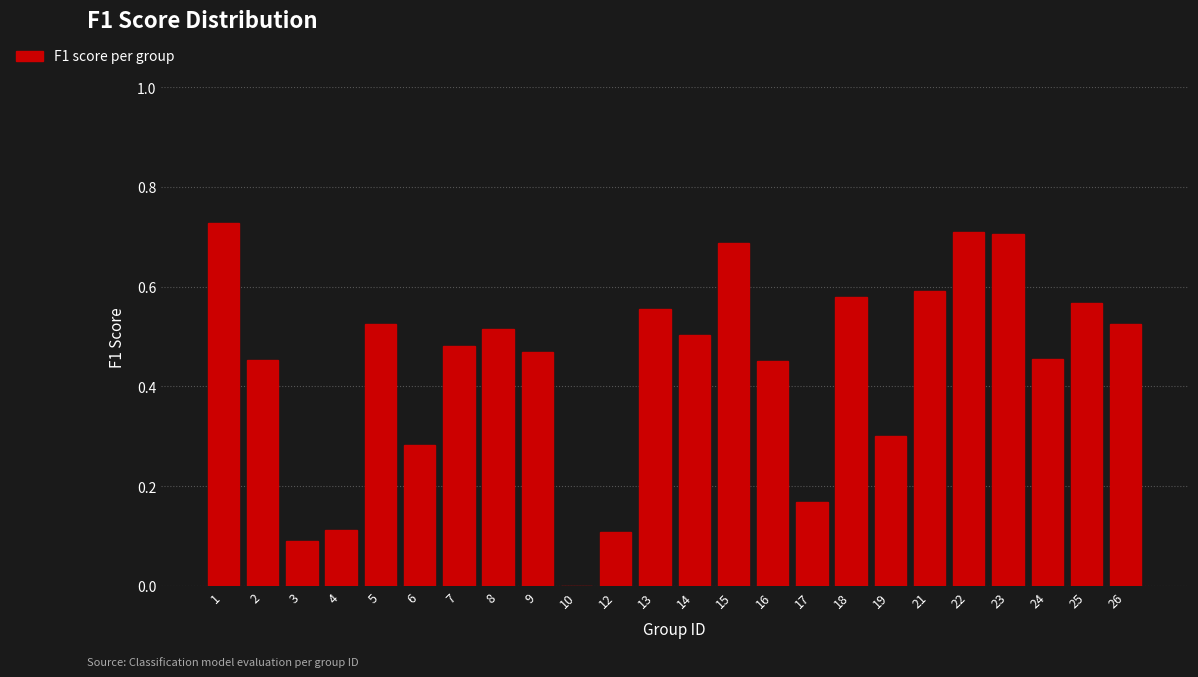

The chart shows a value of 0.3 at 19. True or false?

True